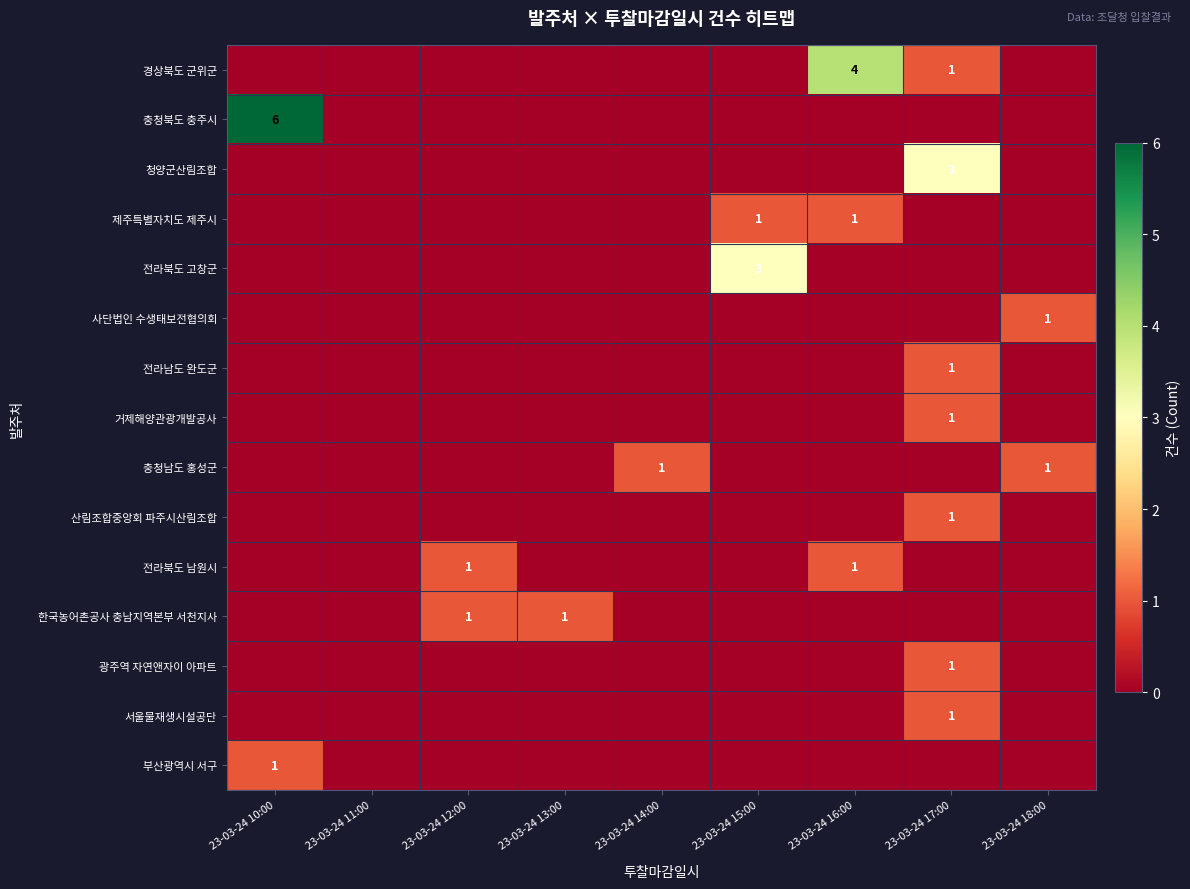

Is it true that 청양군산림조합 equals 4 at 23-03-24 17:00?

False